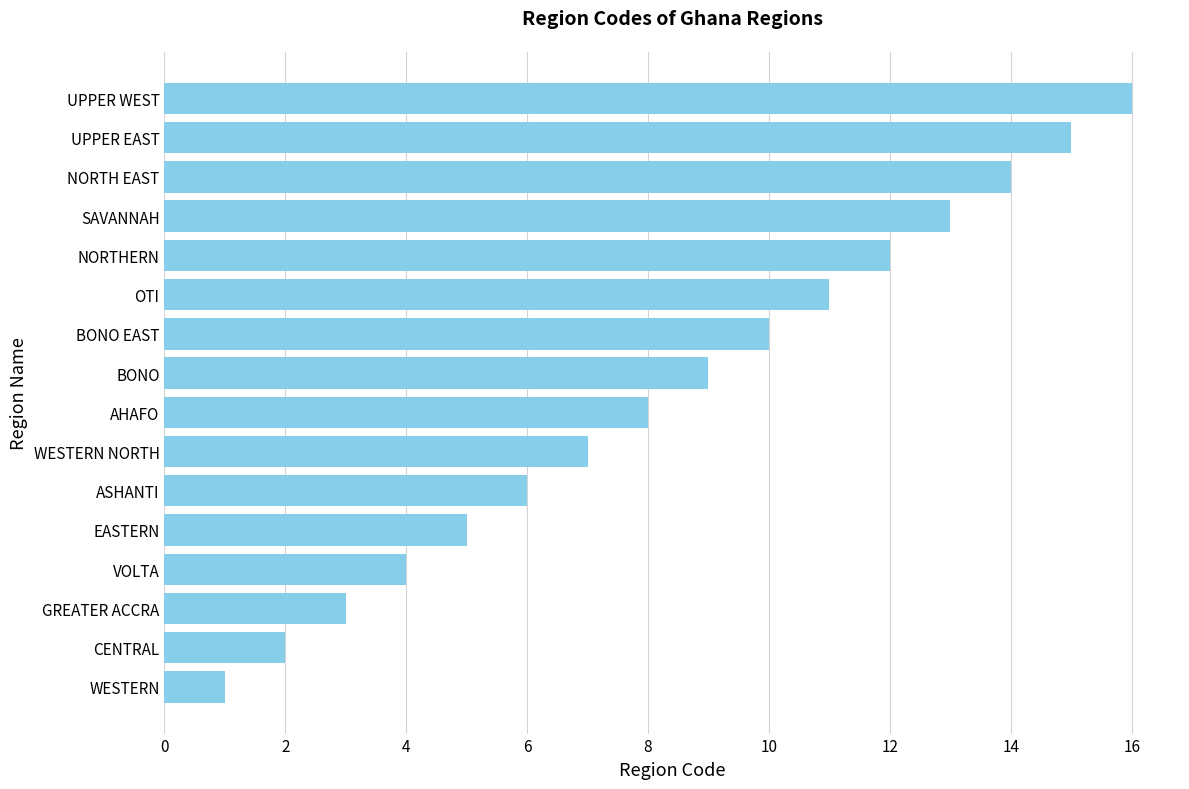

List the labels in order of value, smallest first.

WESTERN, CENTRAL, GREATER ACCRA, VOLTA, EASTERN, ASHANTI, WESTERN NORTH, AHAFO, BONO, BONO EAST, OTI, NORTHERN, SAVANNAH, NORTH EAST, UPPER EAST, UPPER WEST